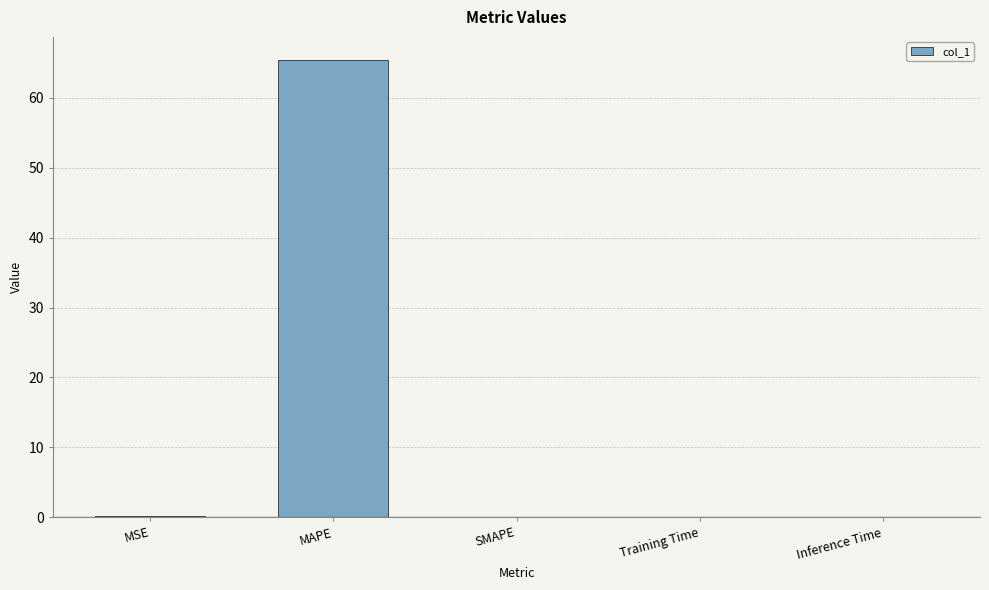

True or false: the data shows 32.9 at MAPE.

False